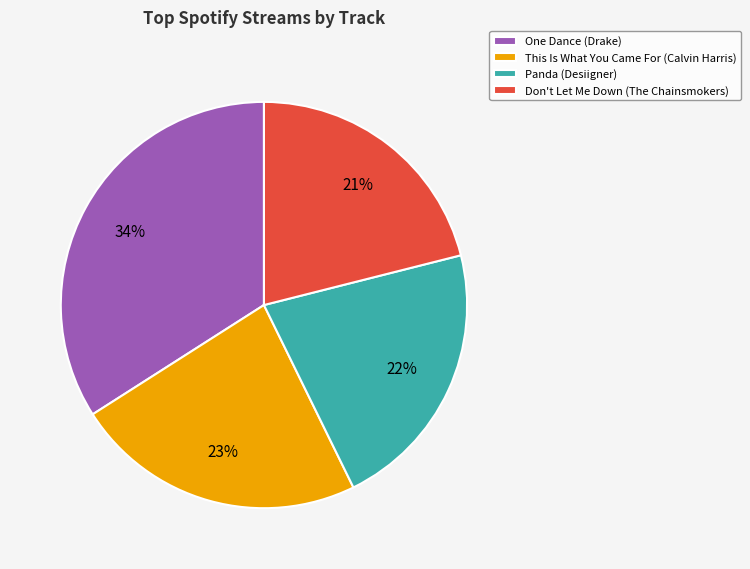

Combined, do Don't Let Me Down (The Chainsmokers) and One Dance (Drake) account for over 50%?

Yes